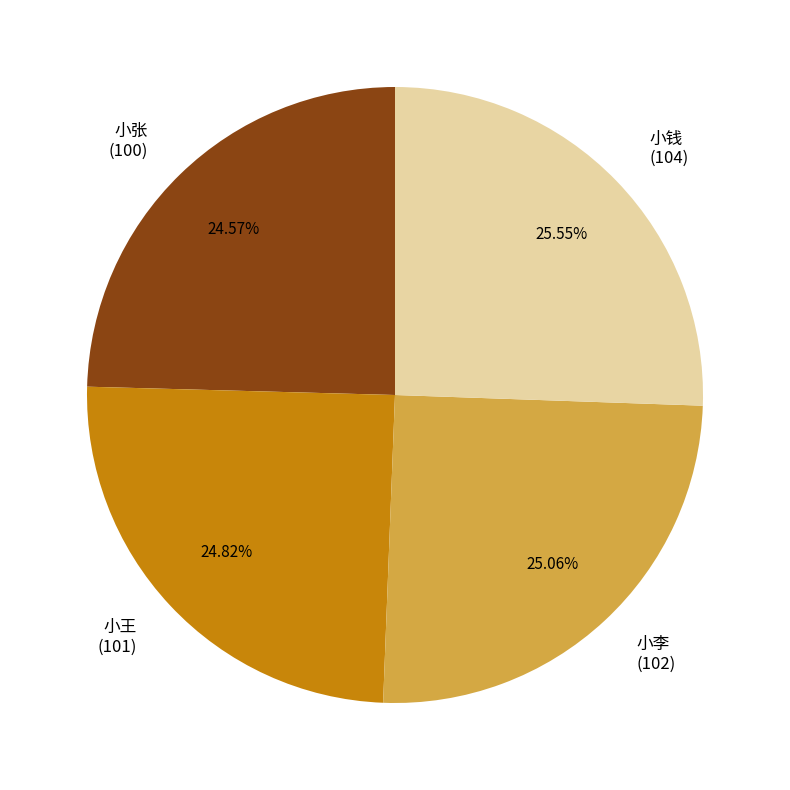

What percentage is the 小钱 slice, to the nearest percent?

26%